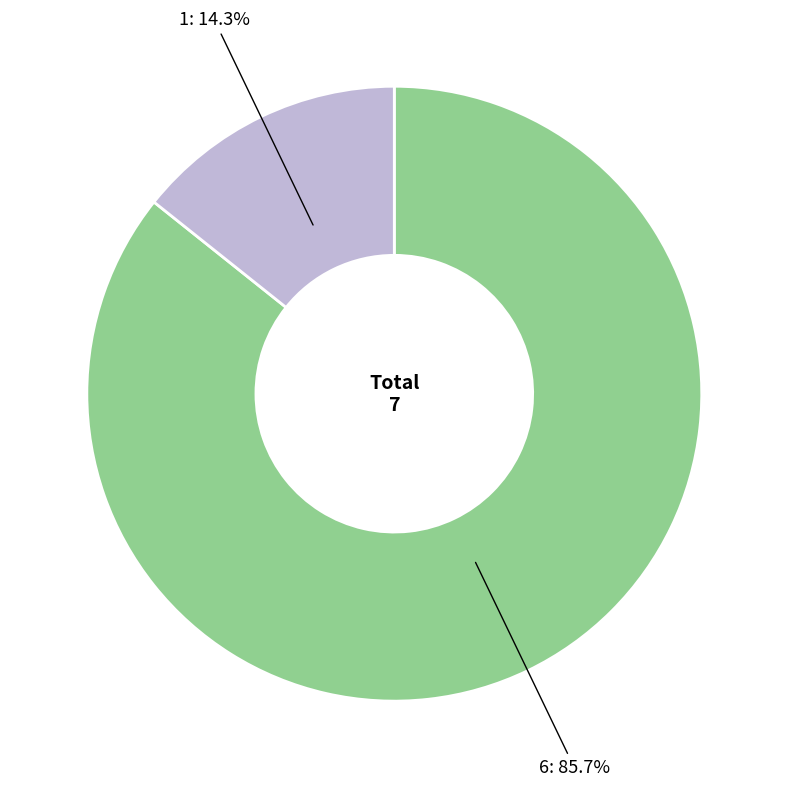

Is there a majority slice in this chart?

Yes